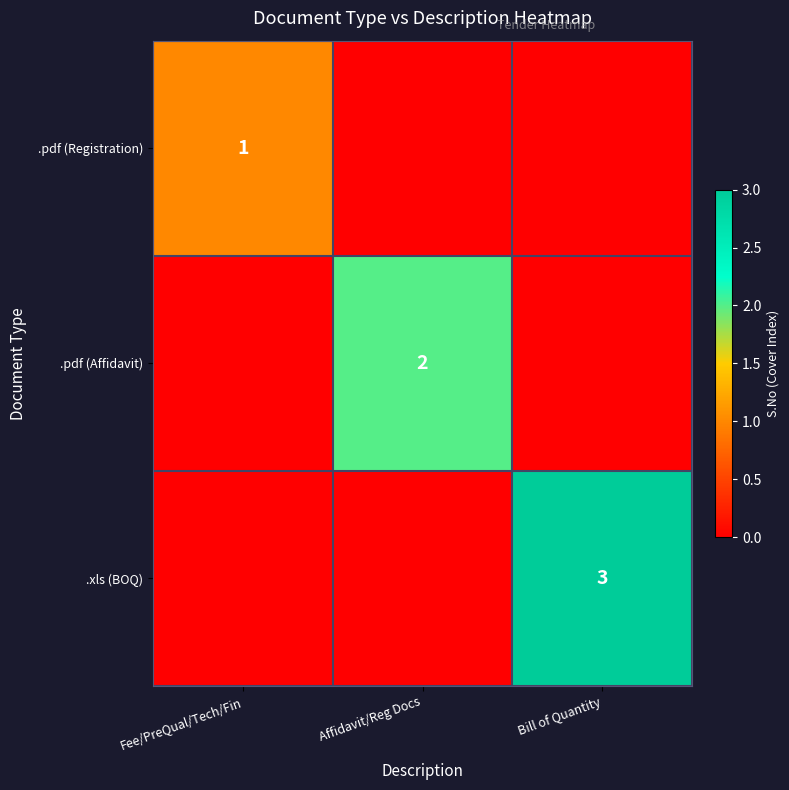

The value of .pdf (Registration) at Fee/PreQual/Tech/Fin is 1. True or false?

True